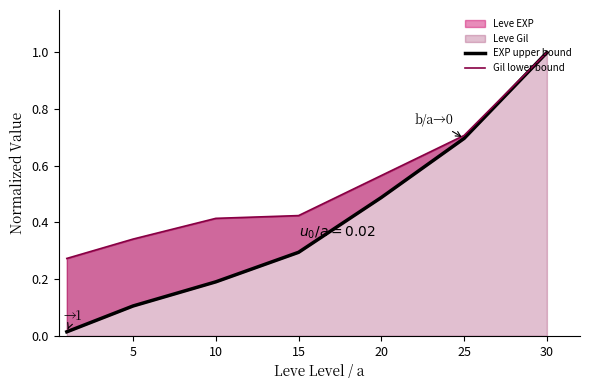

Which series changed the most between 25 and 30?

EXP upper bound